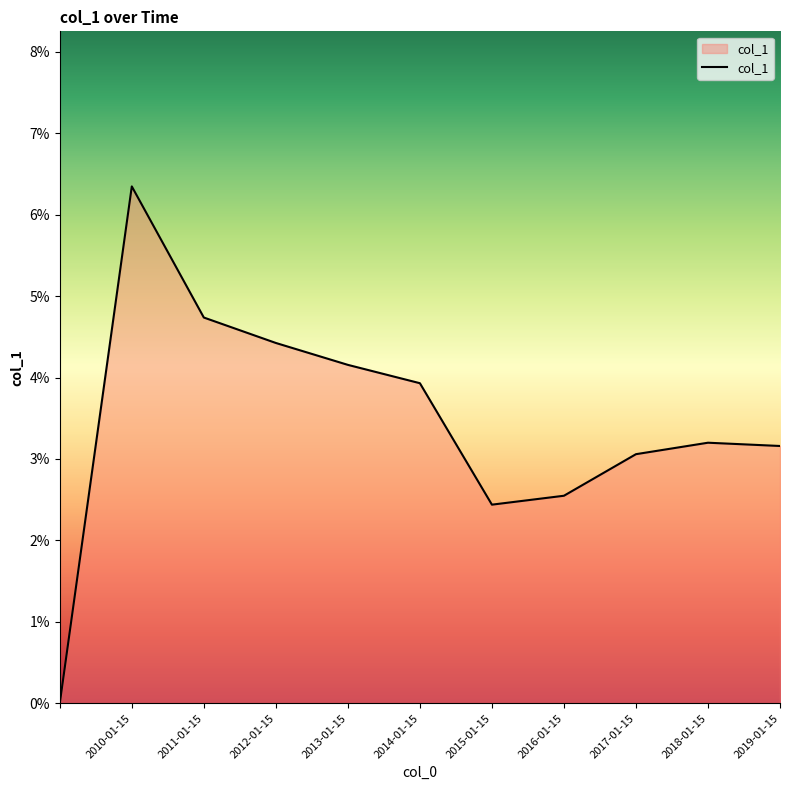

Does the chart have visible grid lines?

No